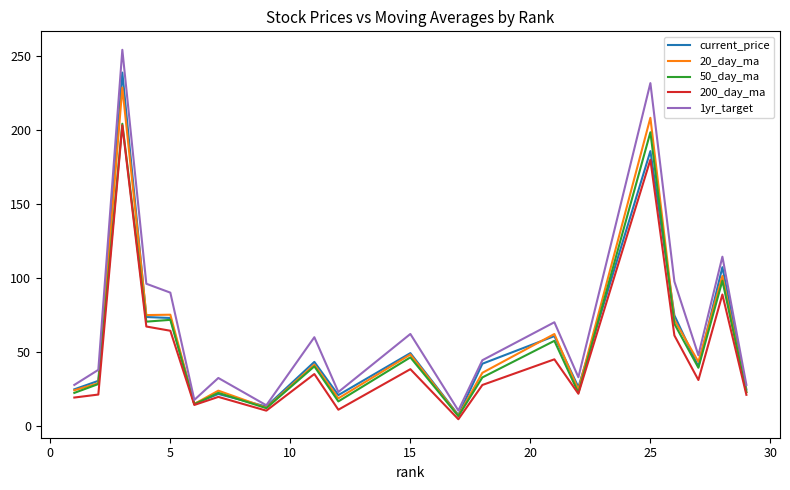

Which series has the largest range (max minus min)?

1yr_target